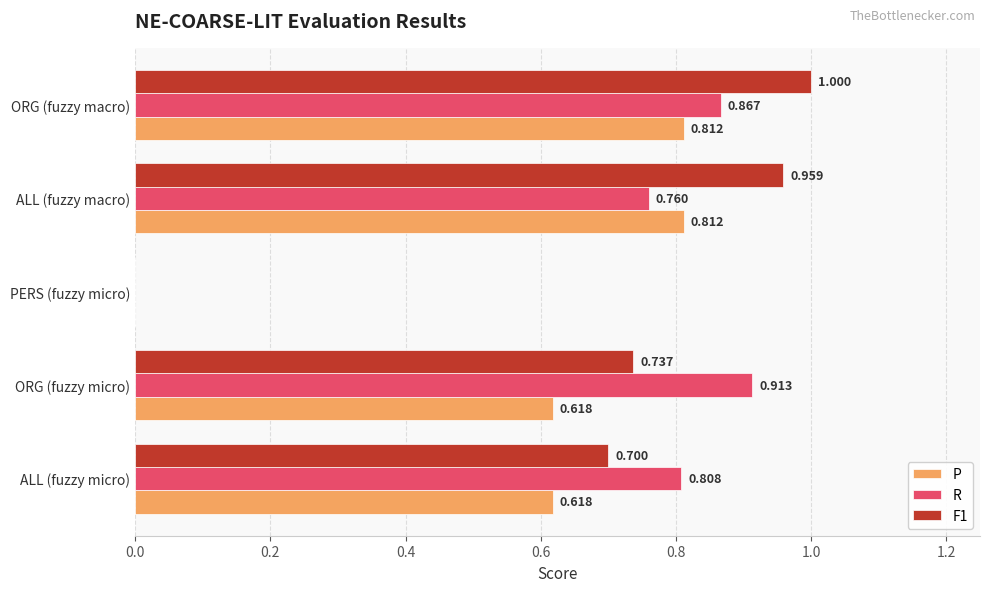

What is the sum of all F1 values?

3.4